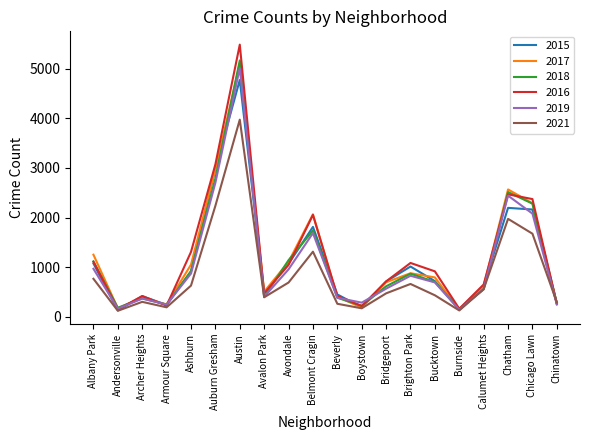

What is the sum of all 2018 values?

22658